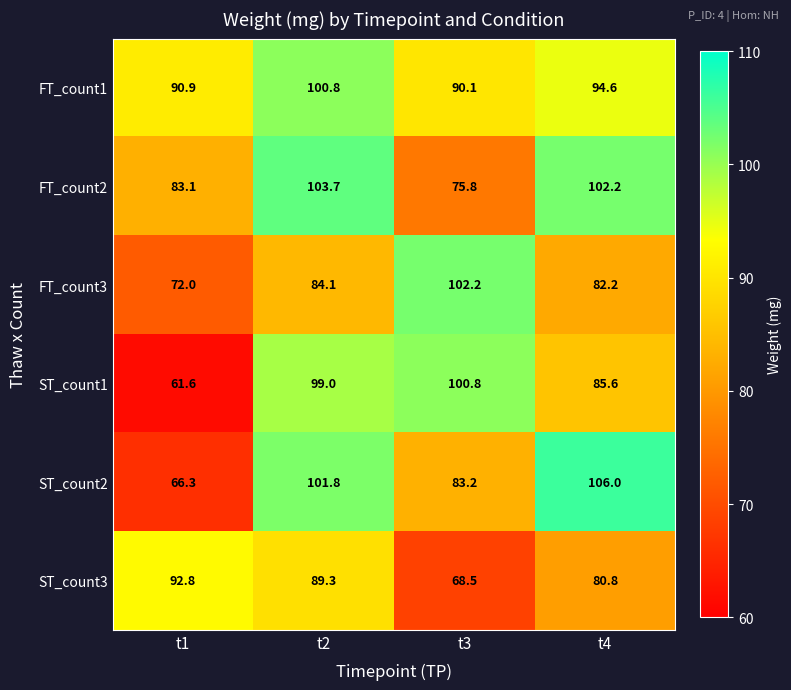

Rank the categories by FT_count1 value from lowest to highest.

t3, t1, t4, t2